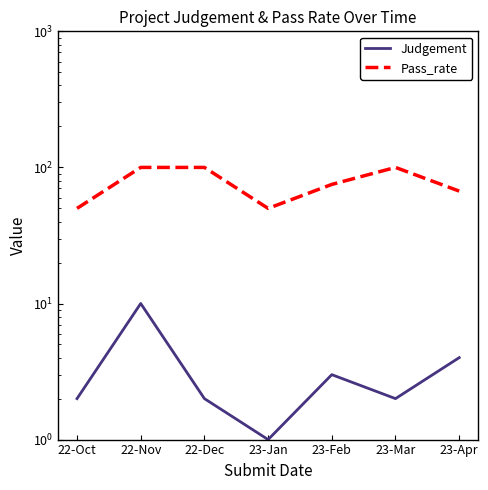

At which category does Pass_rate reach its first local valley?

23-Jan